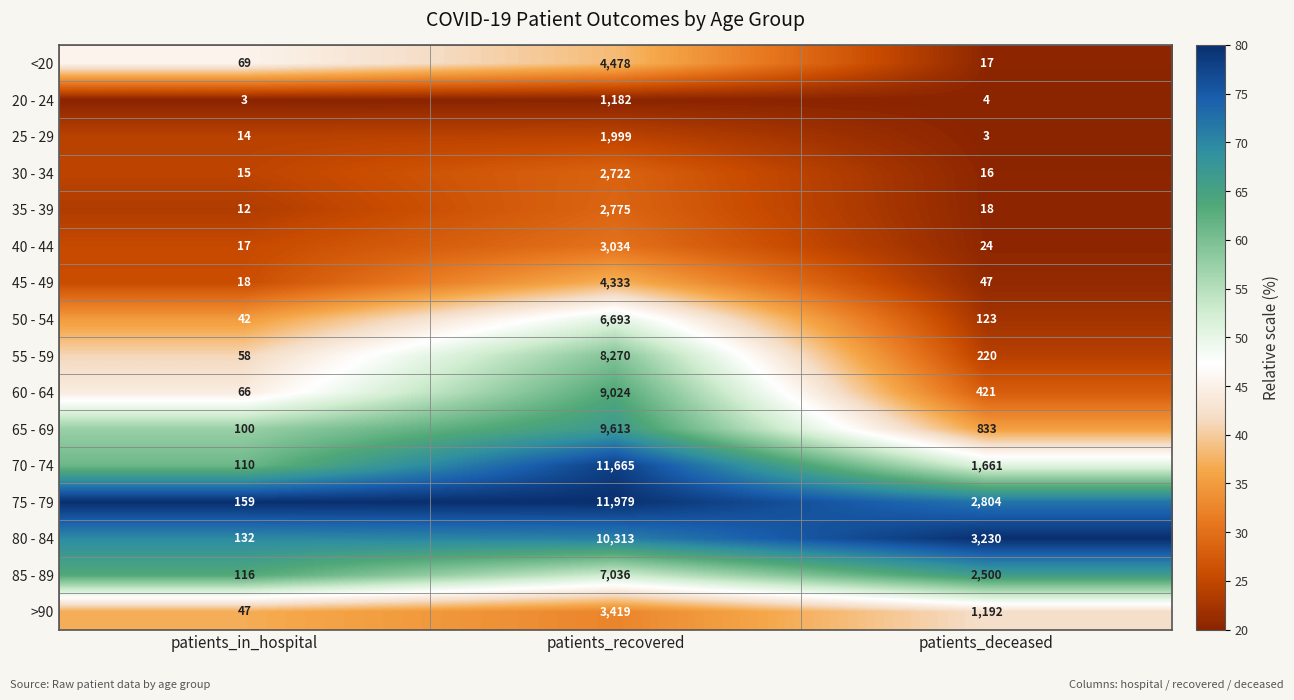

List the series in order of their peak value, lowest first.

20 - 24, 25 - 29, 30 - 34, 35 - 39, 40 - 44, >90, 45 - 49, <20, 50 - 54, 85 - 89, 55 - 59, 60 - 64, 65 - 69, 80 - 84, 70 - 74, 75 - 79